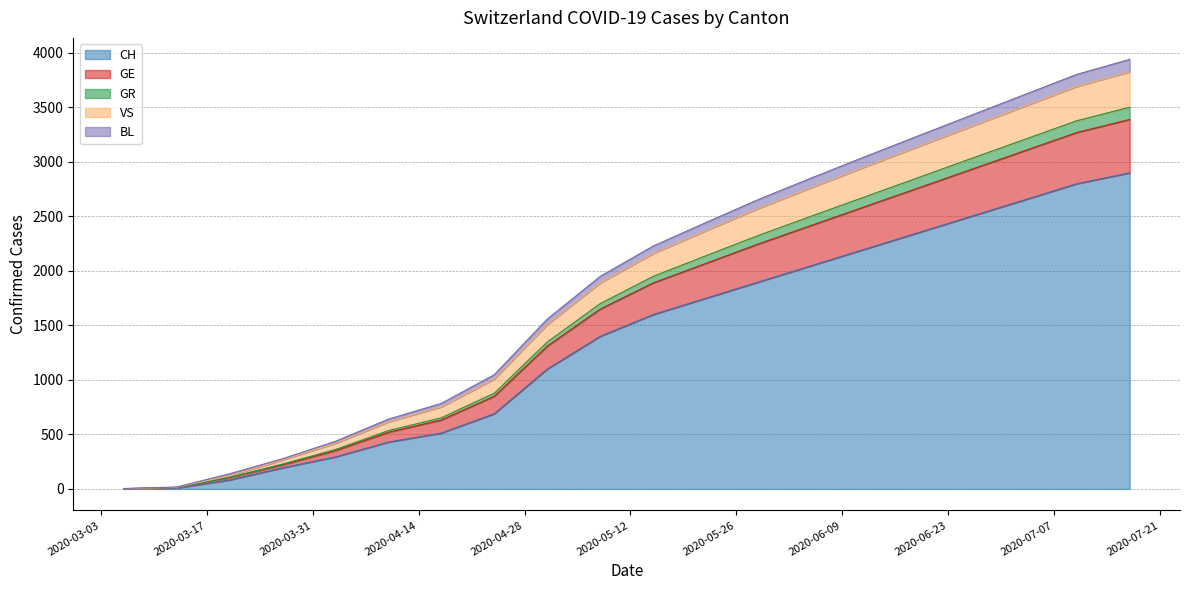

What is the highest value of the CH series?

2900